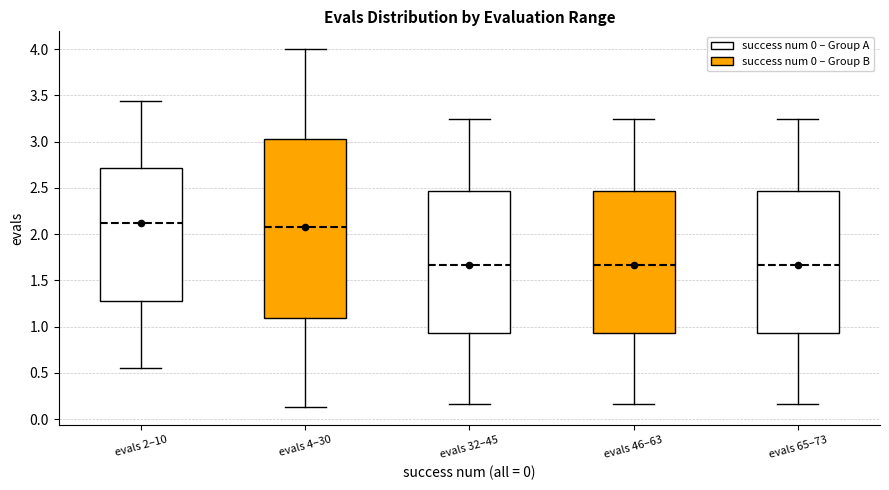

Where does the upper whisker of the box for evals 2–10 end on the y-axis? The values are not printed on the chart, so give them approximately, as read against the axis.

3.45